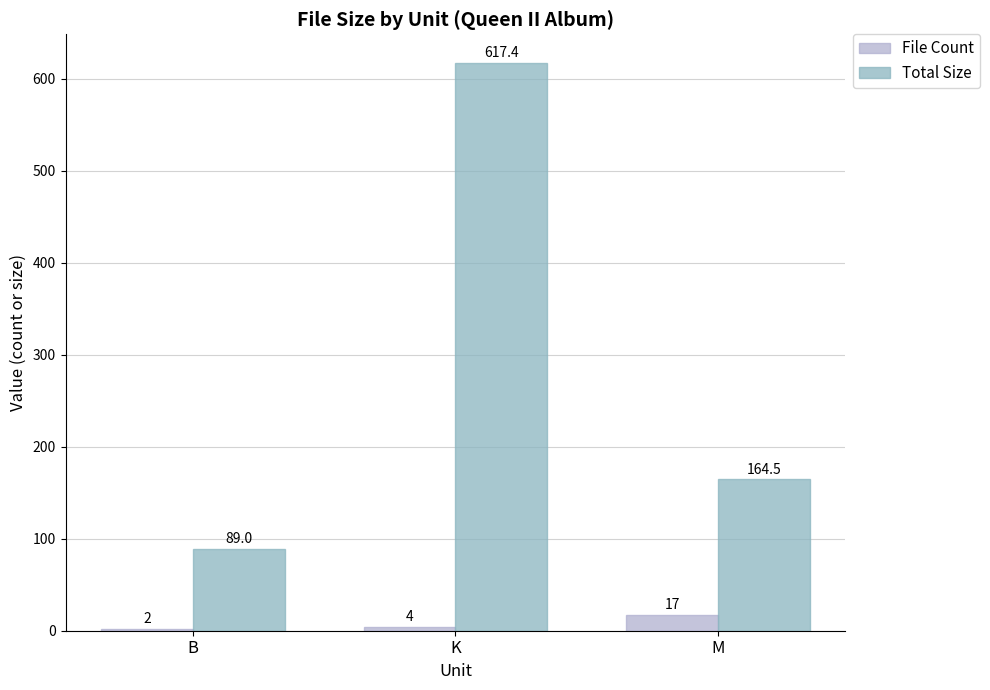

What is the greatest value displayed?

617.4